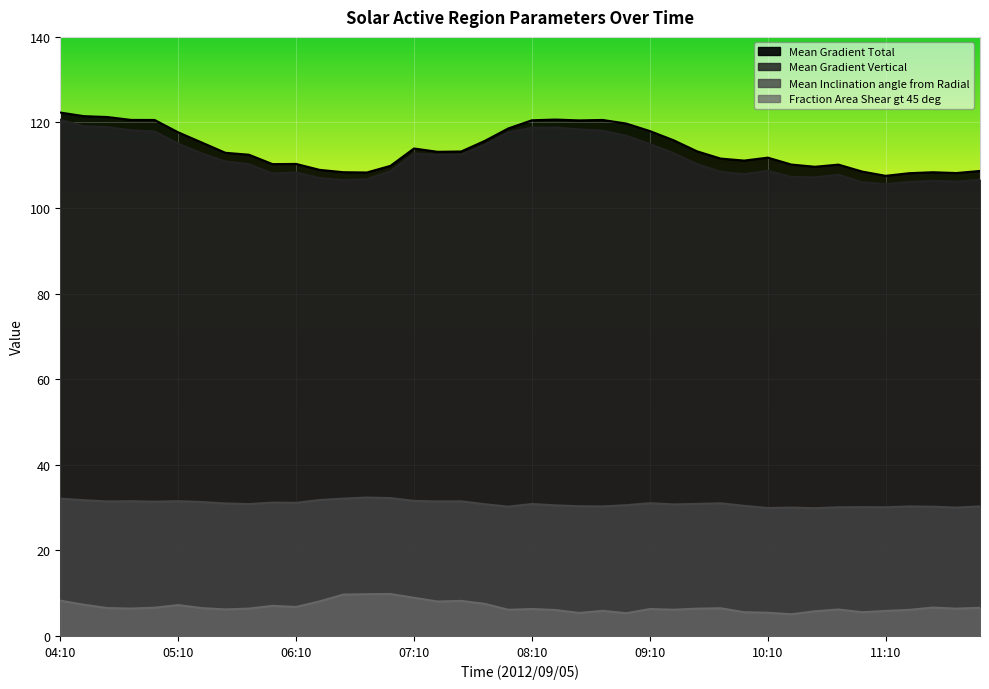

How many data points in Mean Gradient Vertical are above 110?

22